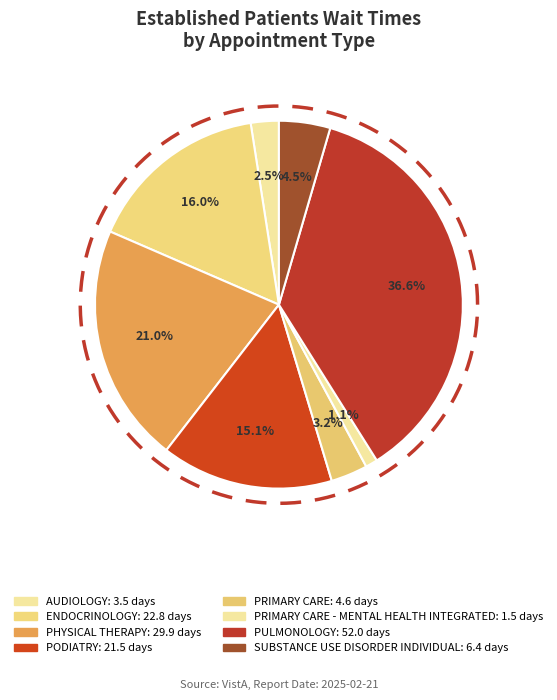

Is there a majority slice in this chart?

No